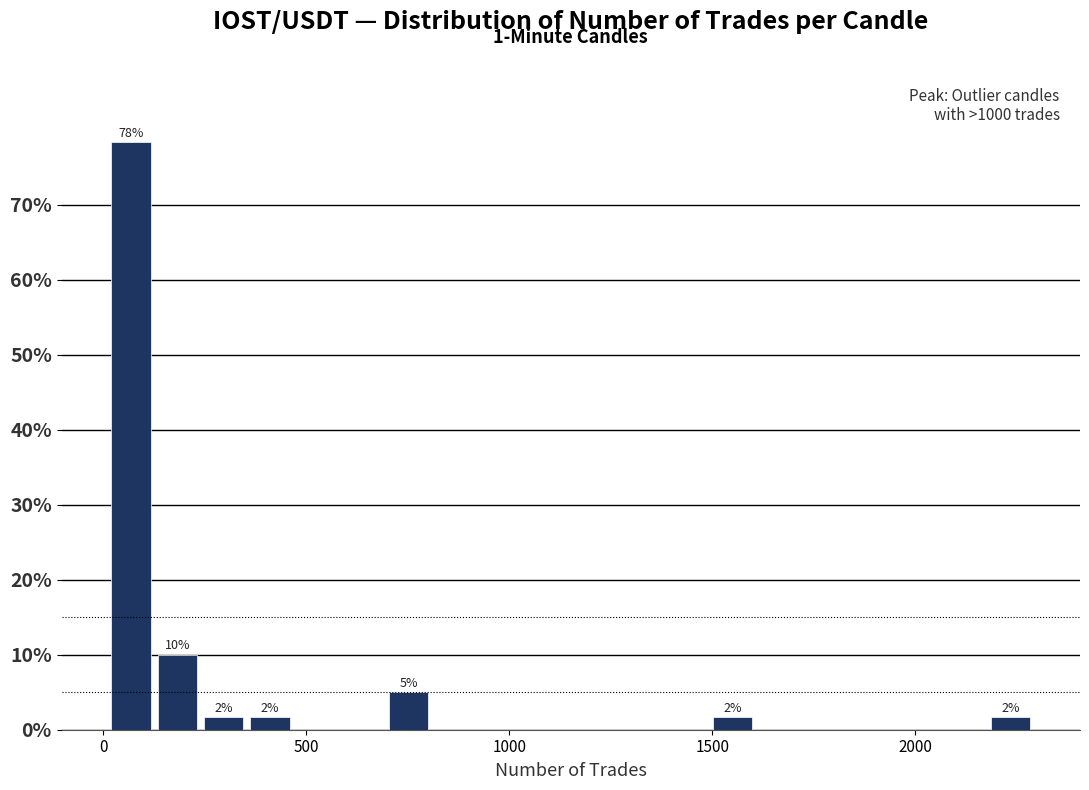

Read against the x-axis, roughly where is the centre of the tallest bar?

50